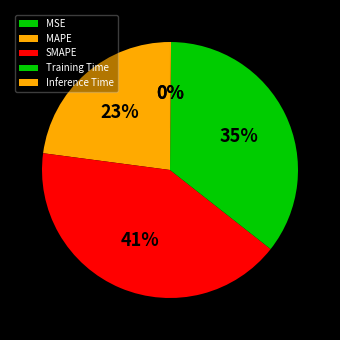

How many segments does this pie chart have?

5